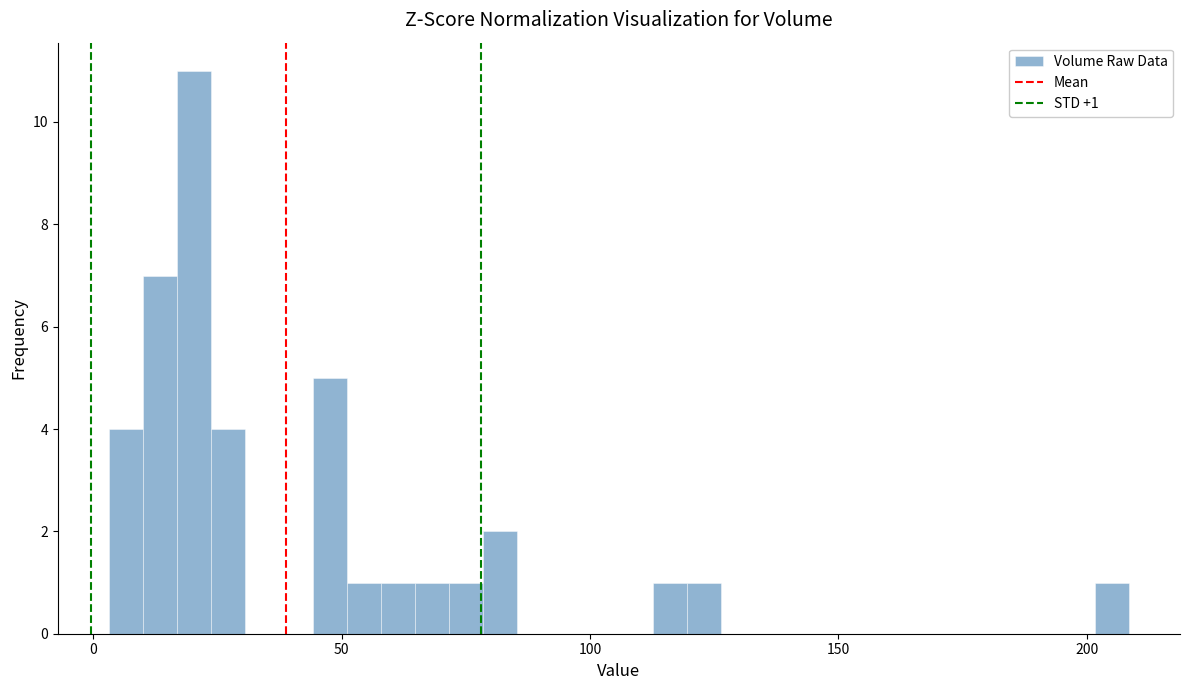

Read against the x-axis, roughly where is the centre of the tallest bar?

20